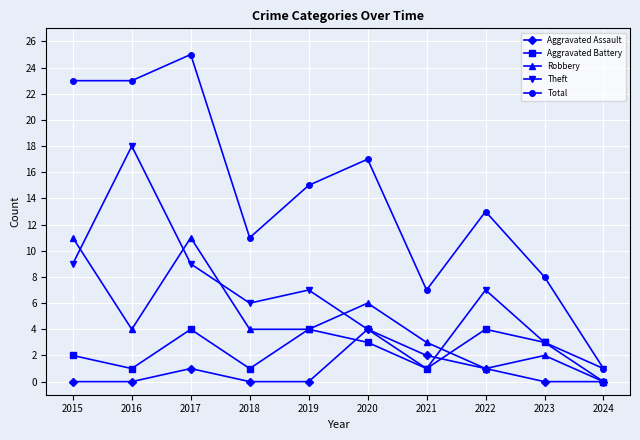

What is the difference between the Aggravated Assault values at 2015 and 2020?

4